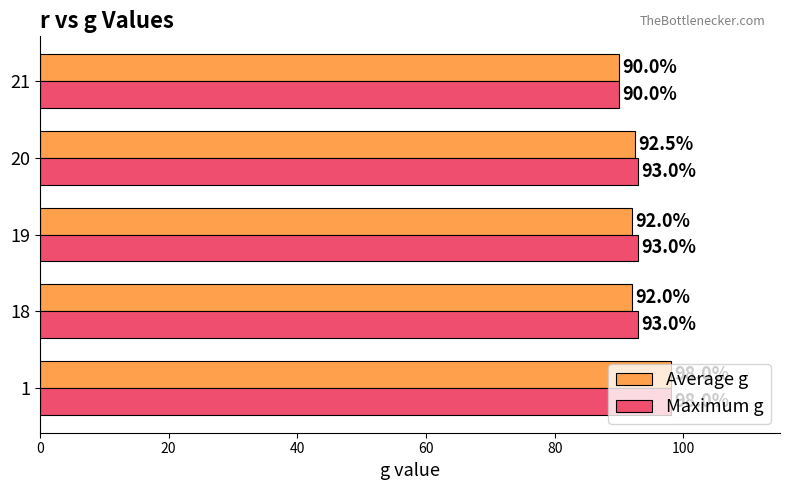

Is it true that Maximum g equals 98.0 at 1?

True